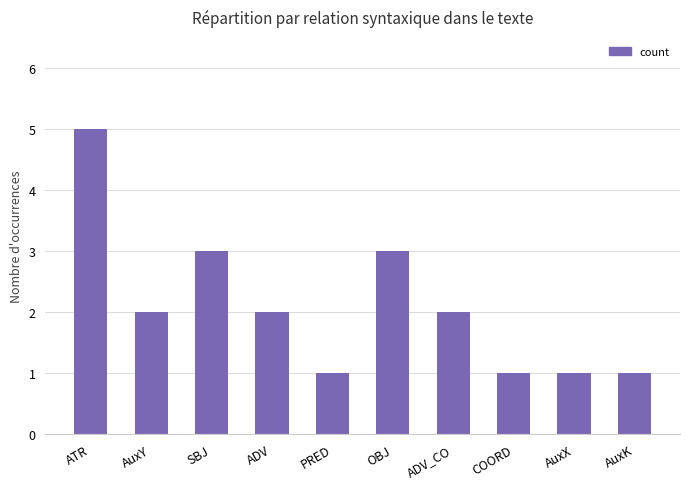

What is the sum of all values?

21